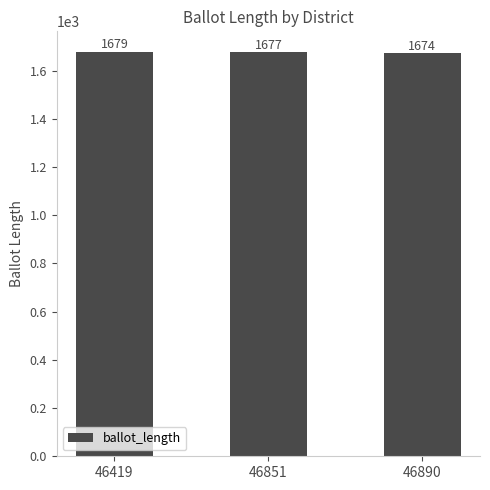

Are the bars horizontal?

No